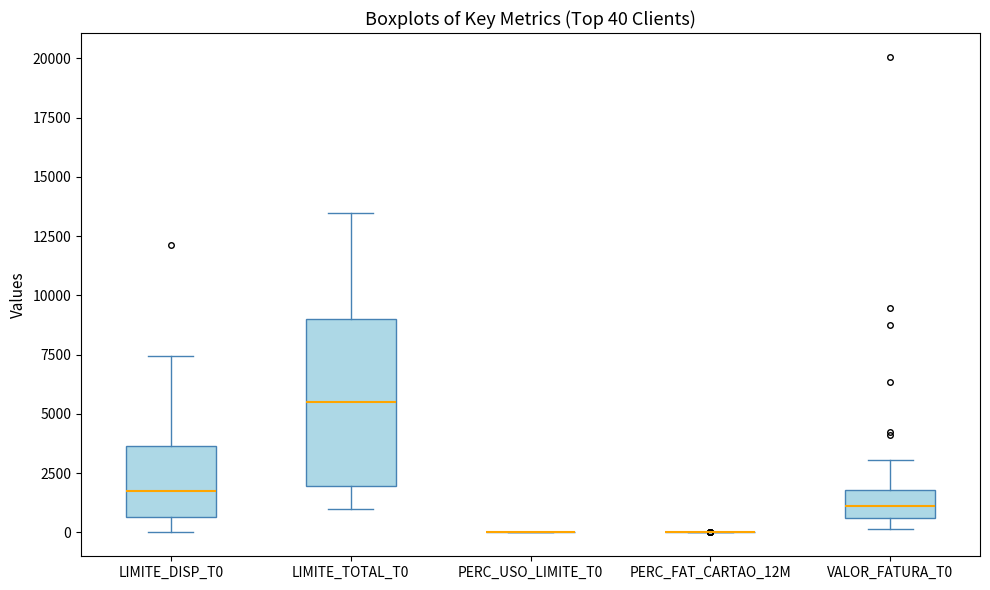

Comparing the boxes themselves (not the whiskers), which one is the tallest?

LIMITE_TOTAL_T0